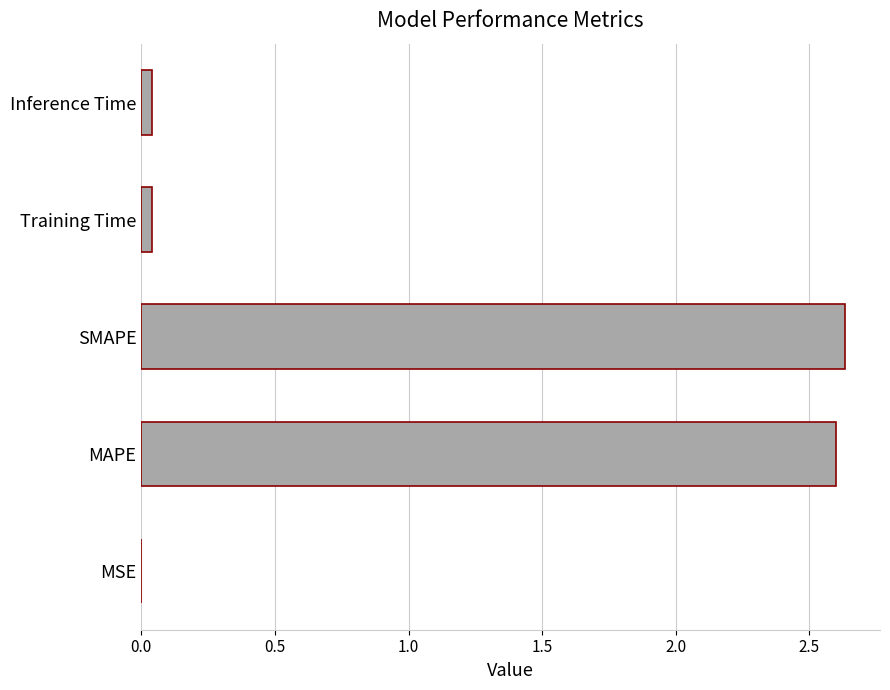

What is the sum of all values?

5.3